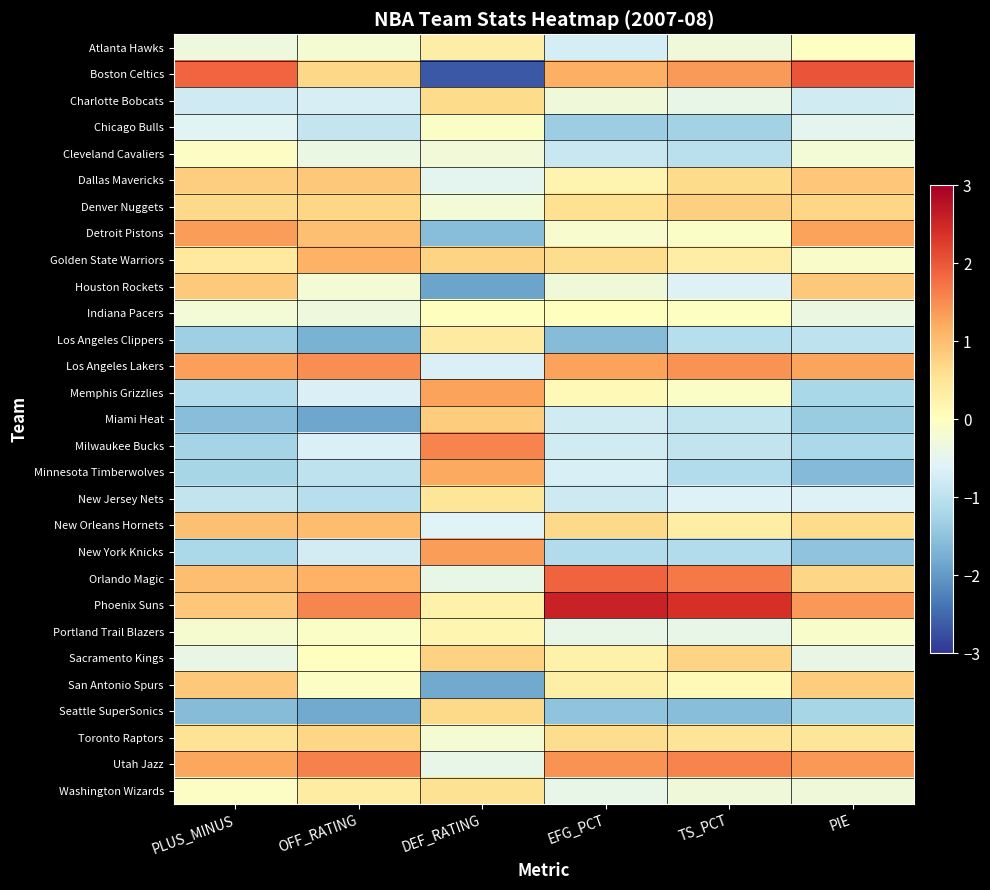

Which has a higher value, PIE or TS_PCT?

PIE